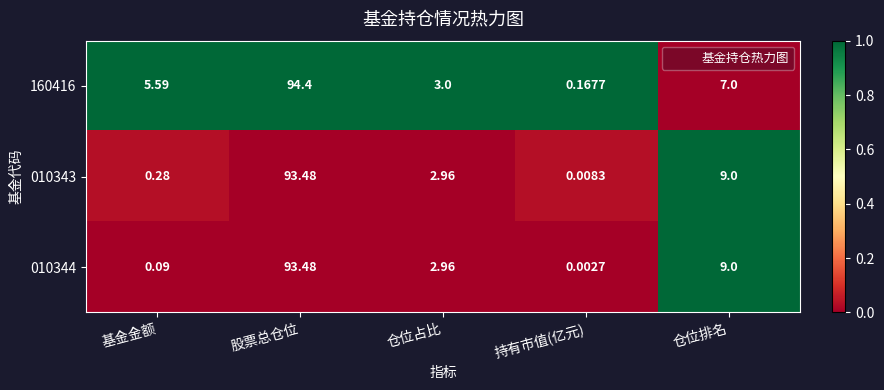

Is the value of 160416 at 持有市值(亿元) greater than the value of 010344 at 持有市值(亿元)?

Yes